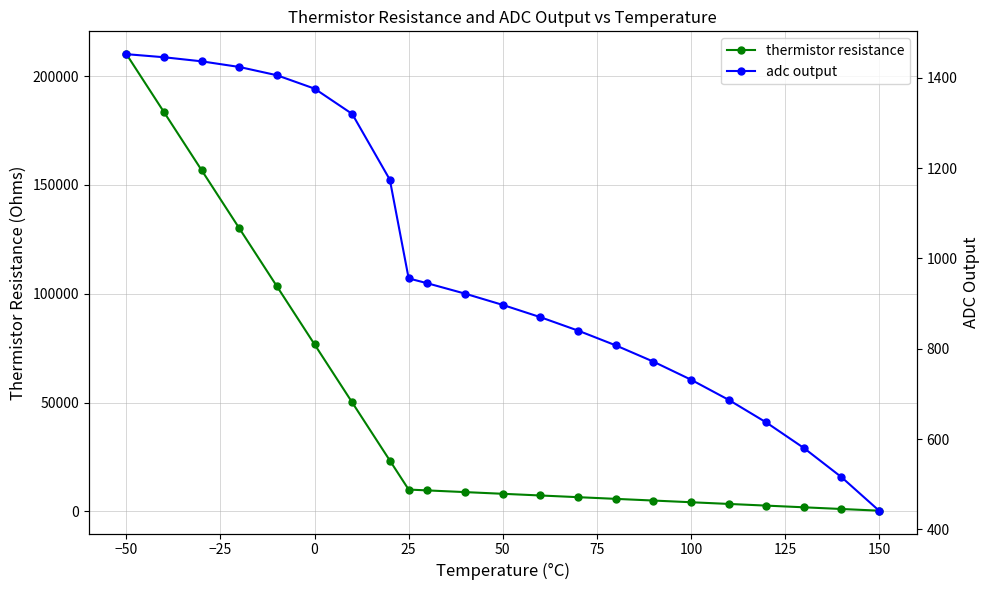

Which series has the largest total across all categories?

thermistor resistance